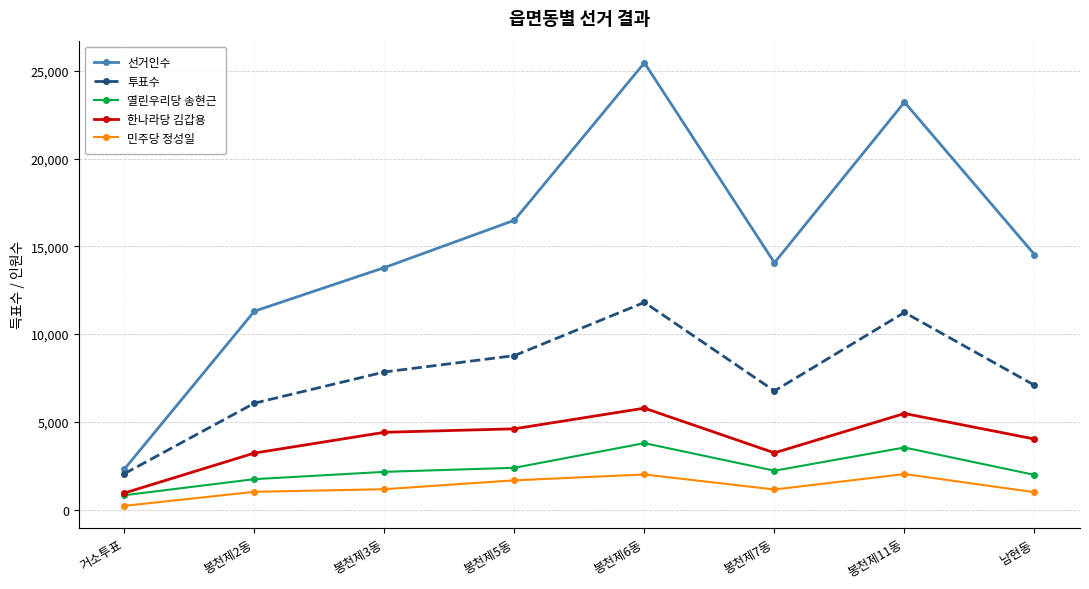

List the labels in order of 투표수 value, largest first.

봉천제6동, 봉천제11동, 봉천제5동, 봉천제3동, 남현동, 봉천제7동, 봉천제2동, 거소투표